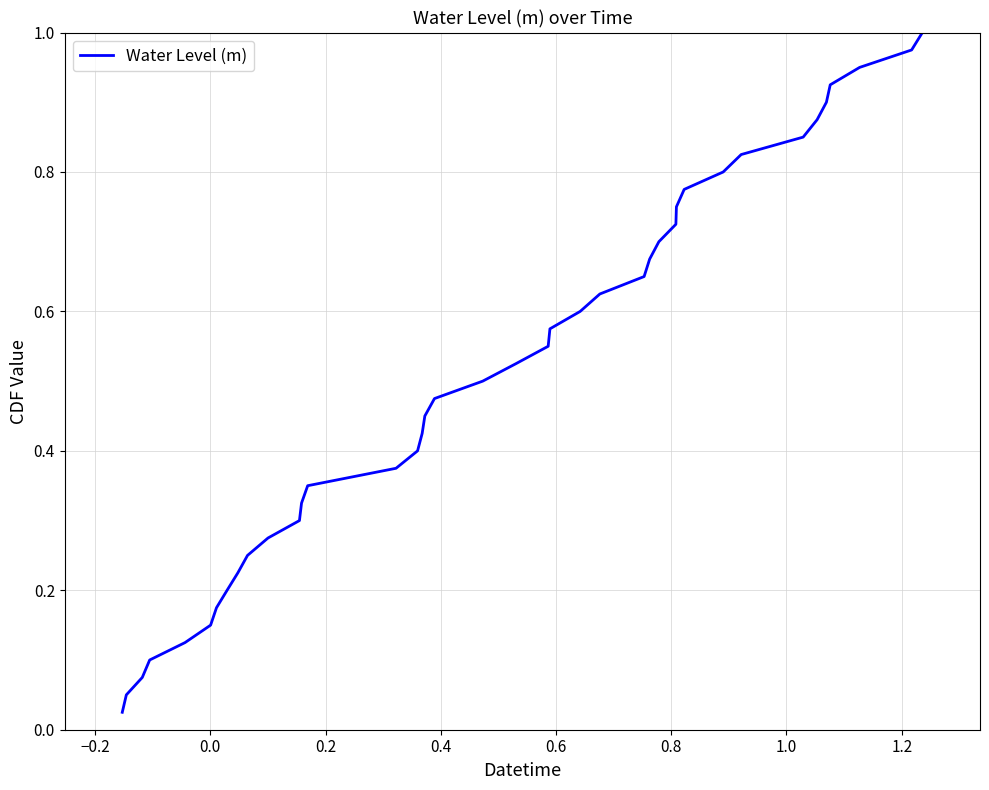

What is the value of the 4th point from the left?

0.1